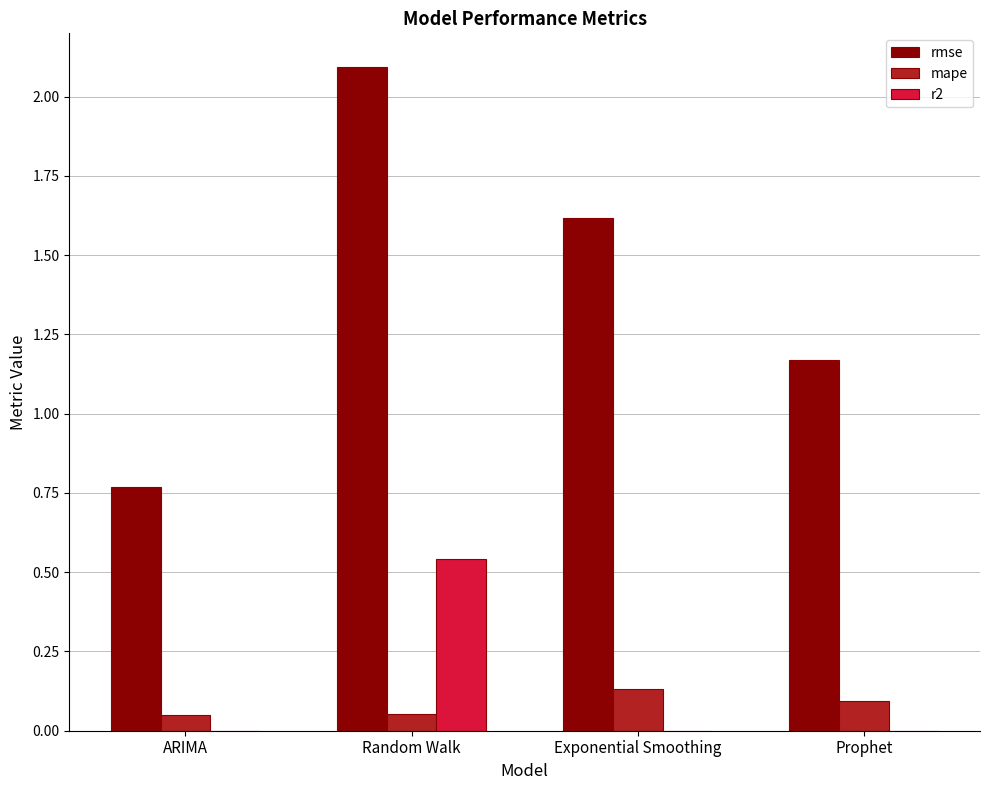

Count the r2 values in the range 0 to 1.

4